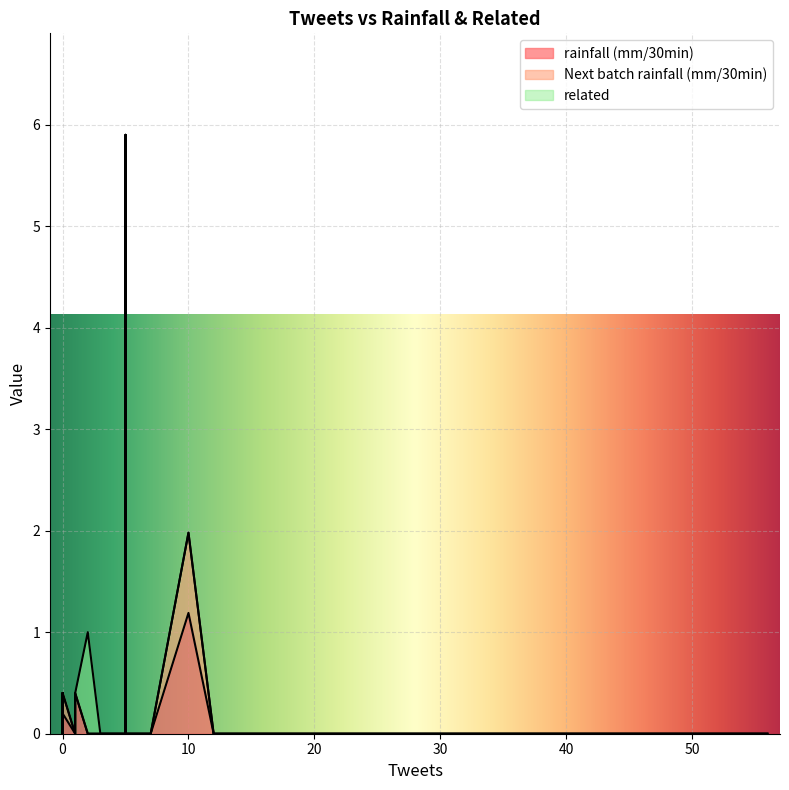

Which series has the largest range (max minus min)?

rainfall (mm/30min)